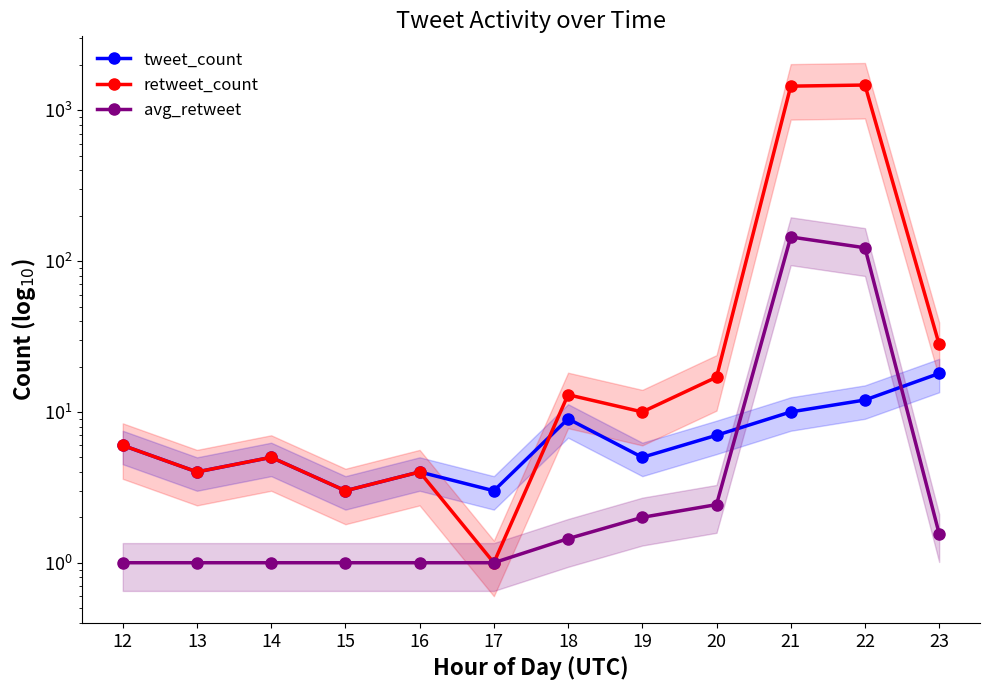

Between 15 and 17, which series saw the biggest shift?

retweet_count